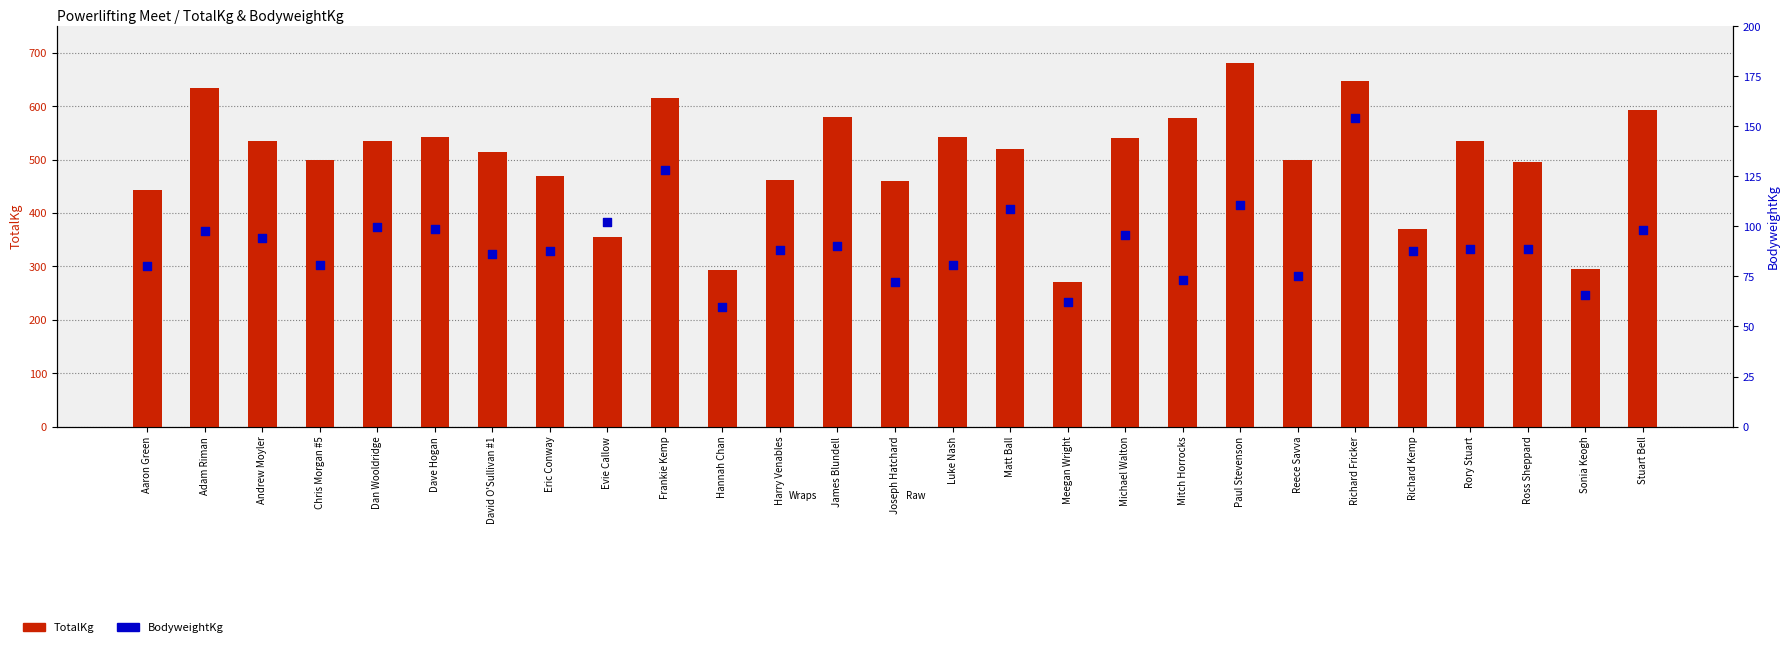

Which series reaches the maximum Y coordinate?

TotalKg